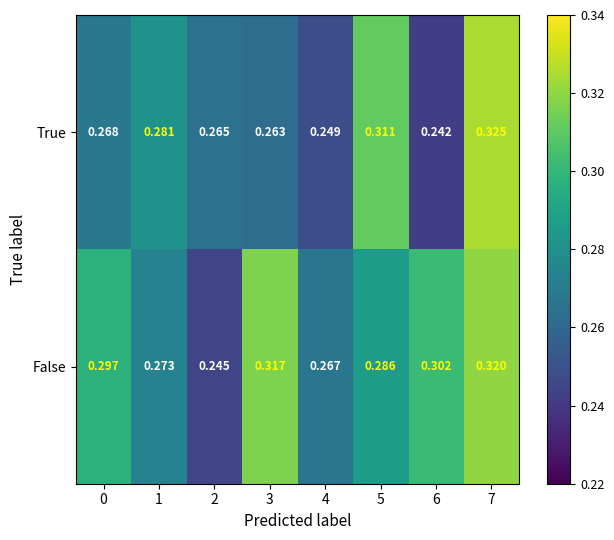

Which label corresponds to the smallest value in the chart?

6